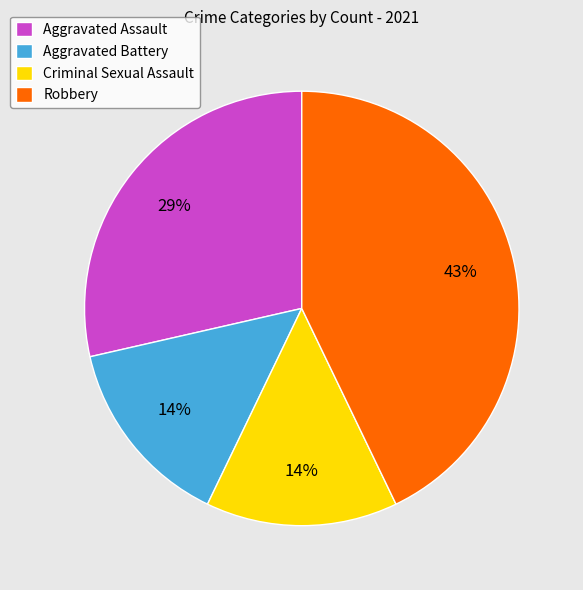

Approximately how many times larger is the value at Aggravated Battery compared to Criminal Sexual Assault?

1.0